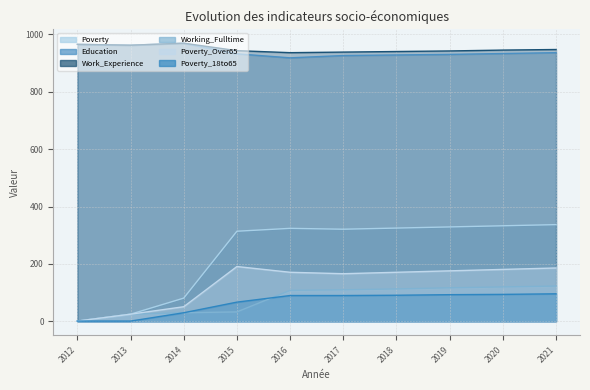

How many values in the Poverty series are below 324?

5